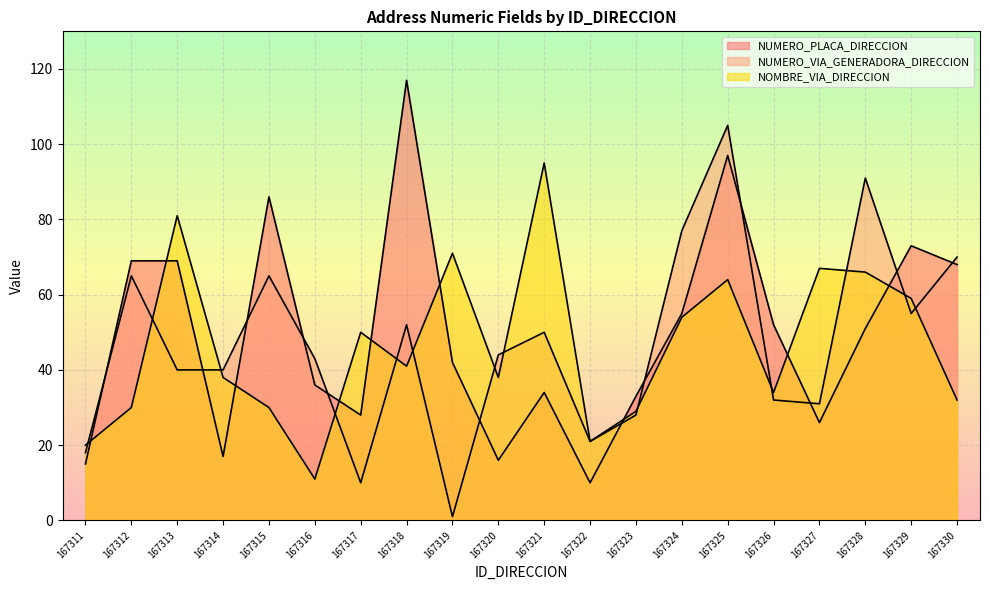

List the series in order of their peak value, highest first.

NUMERO_PLACA_DIRECCION, NUMERO_VIA_GENERADORA_DIRECCION, NOMBRE_VIA_DIRECCION